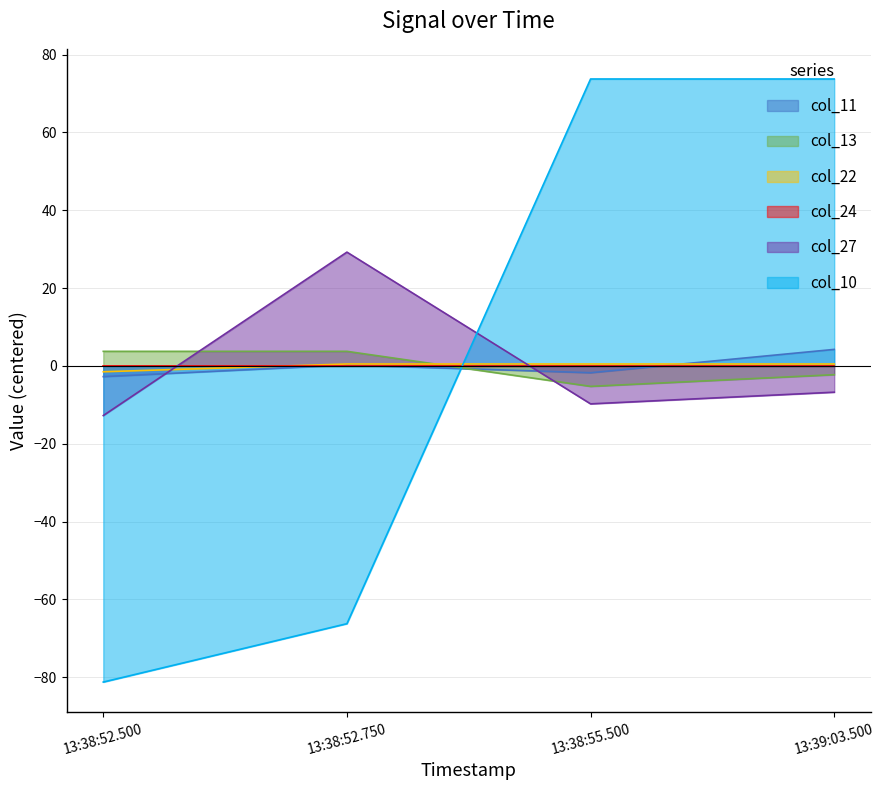

True or false: col_11 and col_13 cross at least once.

True